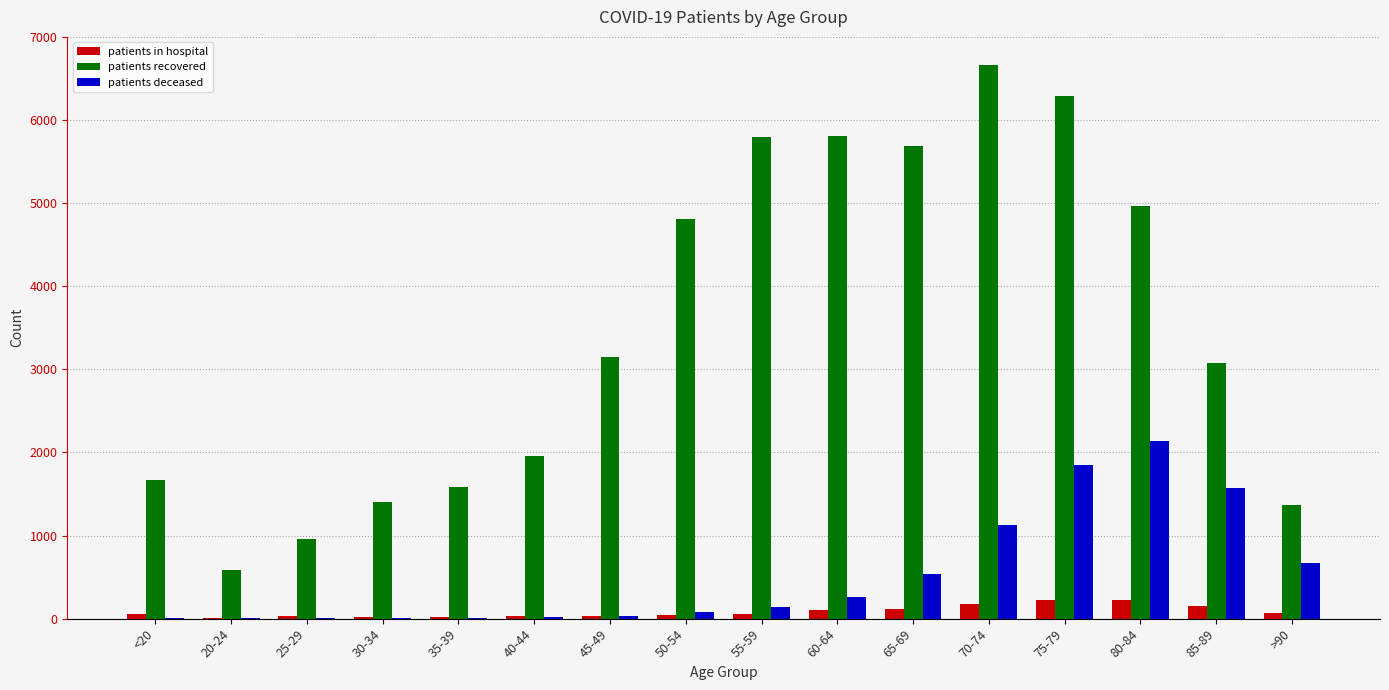

What is the spread (max minus min) of values at 75-79?

6069